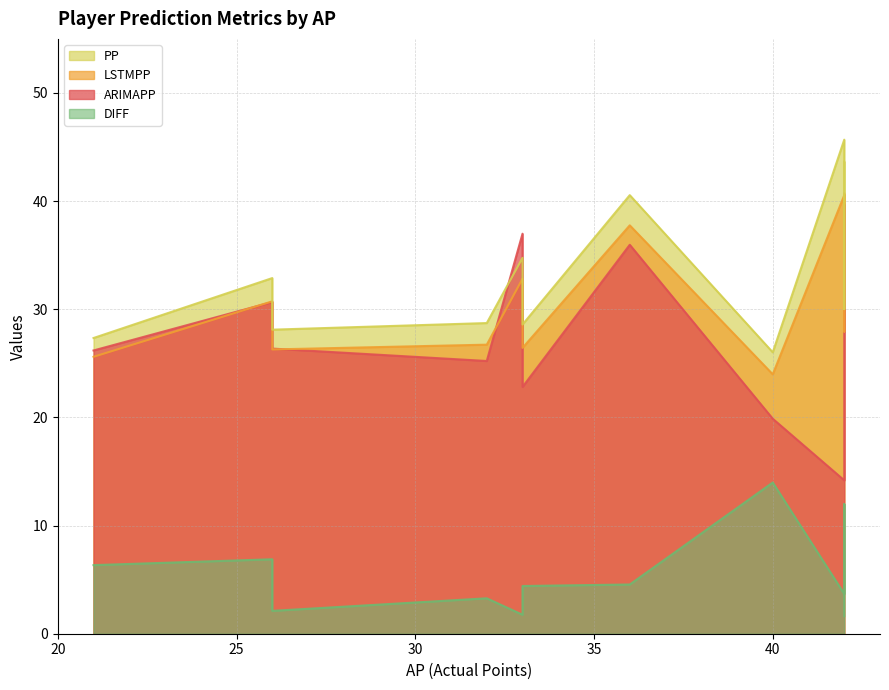

Reading left to right, extract all data points from this chart.

ARIMAPP: 42=14.2	40=19.9	42=26.5	33=37.0	32=25.2	26=30.7	33=22.8	21=26.2	36=36.0	26=26.4	42=39.7
LSTMPP: 42=40.5	40=24.0	42=27.9	33=32.8	32=26.7	26=30.7	33=26.4	21=25.6	36=37.8	26=26.3	42=40.7
PP: 42=45.7	40=26.0	42=30.0	33=34.8	32=28.7	26=32.9	33=28.6	21=27.3	36=40.6	26=28.1	42=43.6
DIFF: 42=3.7	40=14.0	42=12.0	33=1.8	32=3.3	26=6.9	33=4.4	21=6.3	36=4.6	26=2.1	42=1.6